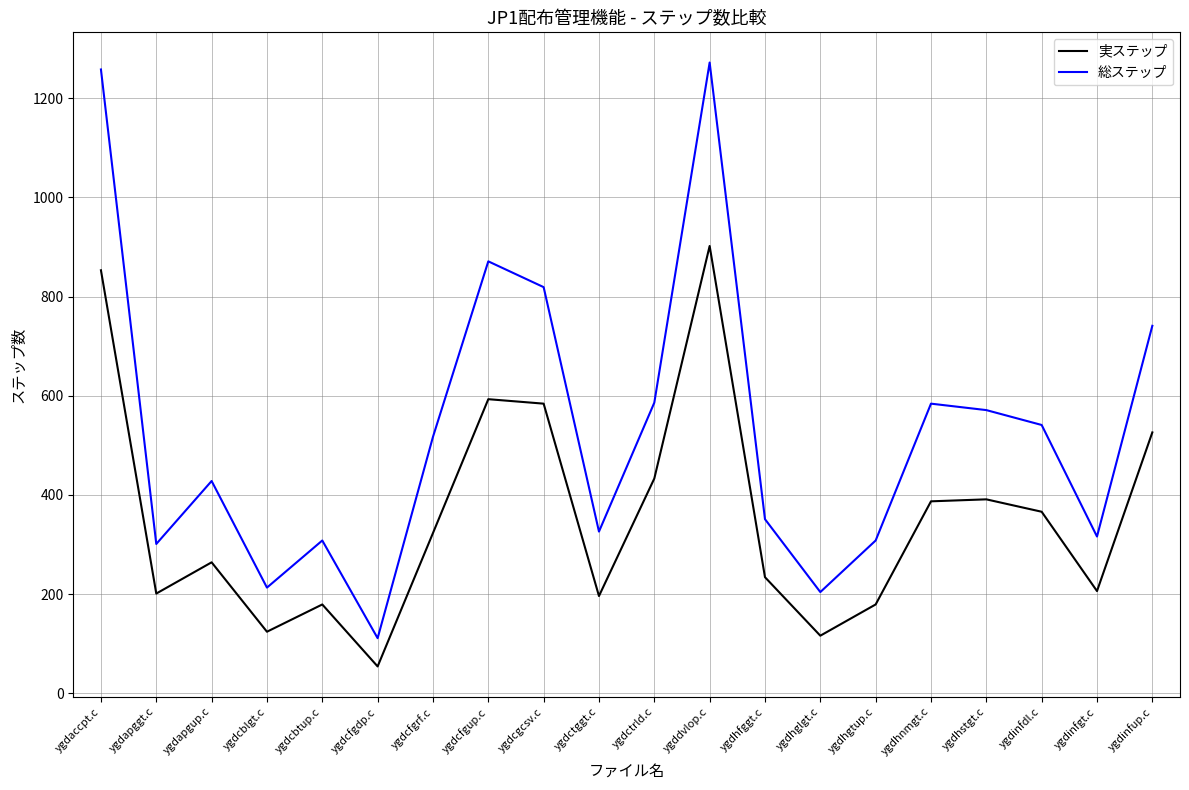

At which category is the sum across all series the highest?

ygddvlop.c